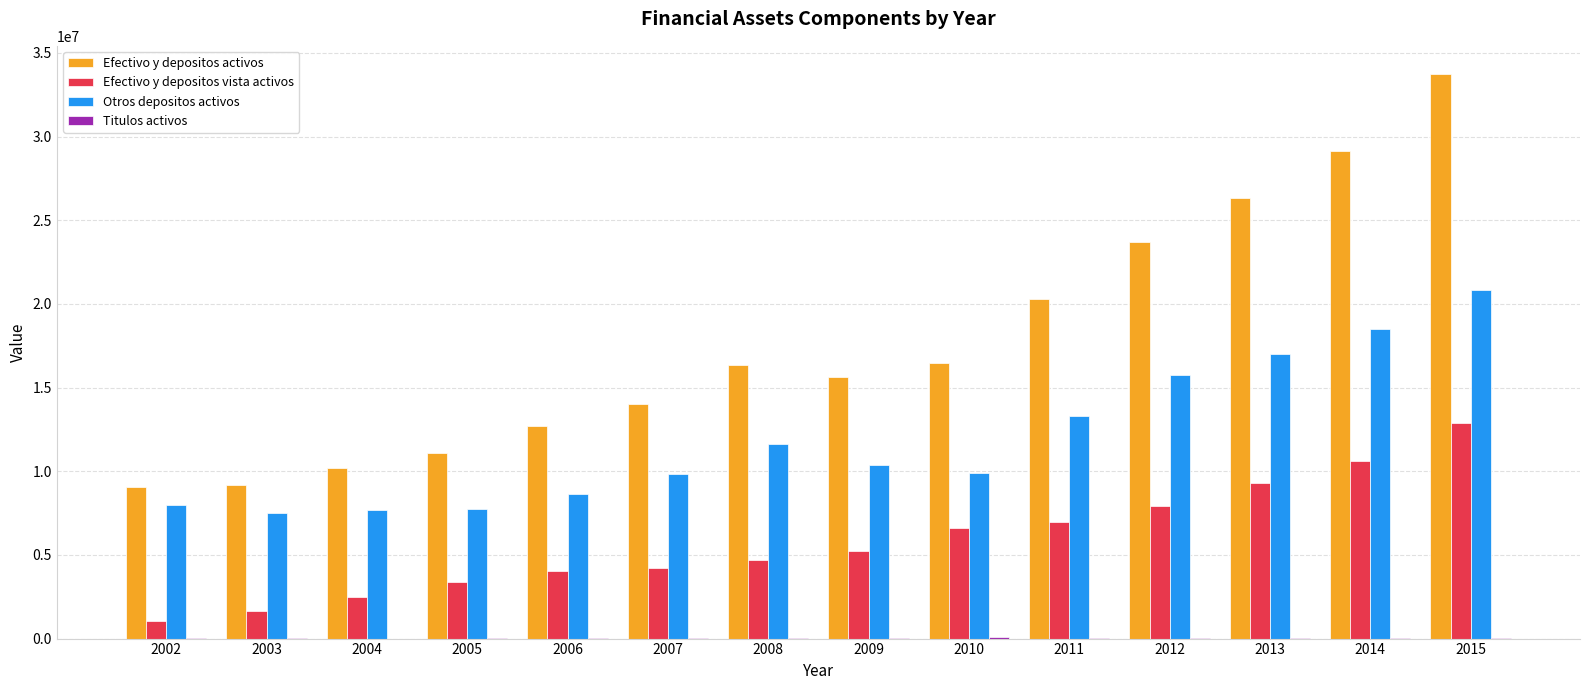

Between 2011 and 2014, which series saw the biggest shift?

Efectivo y depositos activos